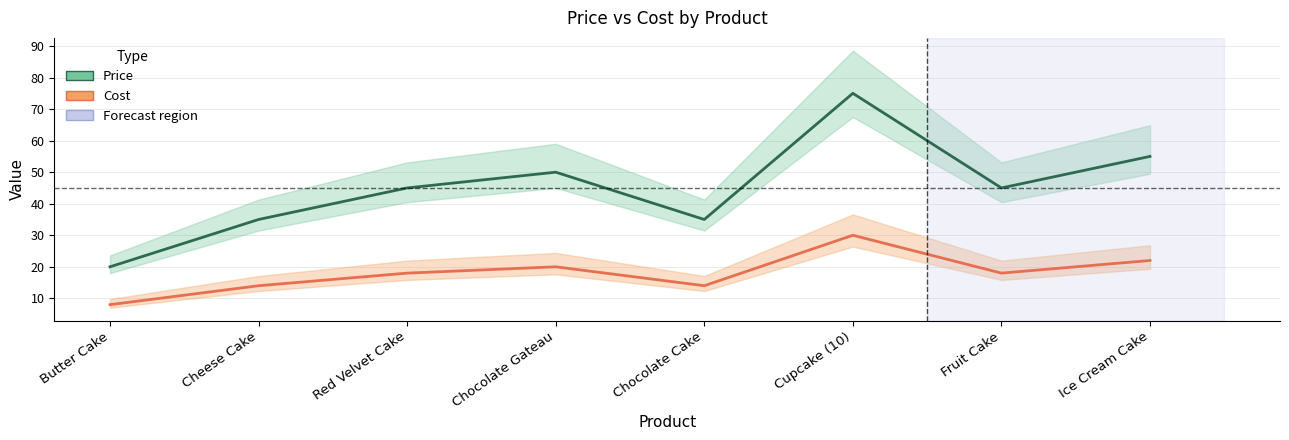

List the labels in order of Price value, smallest first.

Butter Cake, Cheese Cake, Chocolate Cake, Red Velvet Cake, Fruit Cake, Chocolate Gateau, Ice Cream Cake, Cupcake (10)